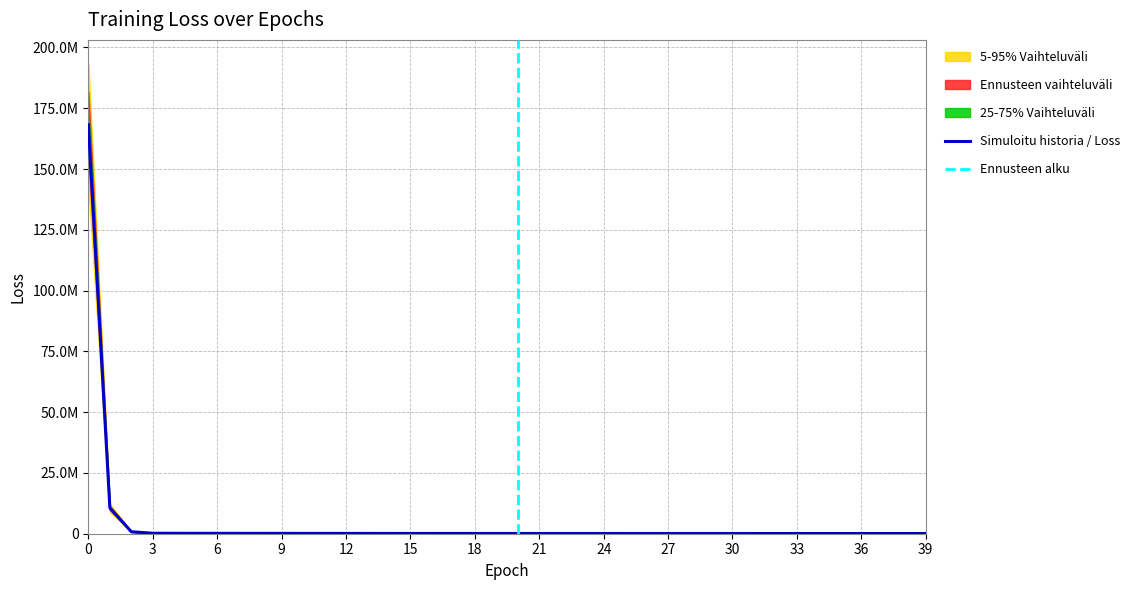

At which label is the value closest to 84144134?

1